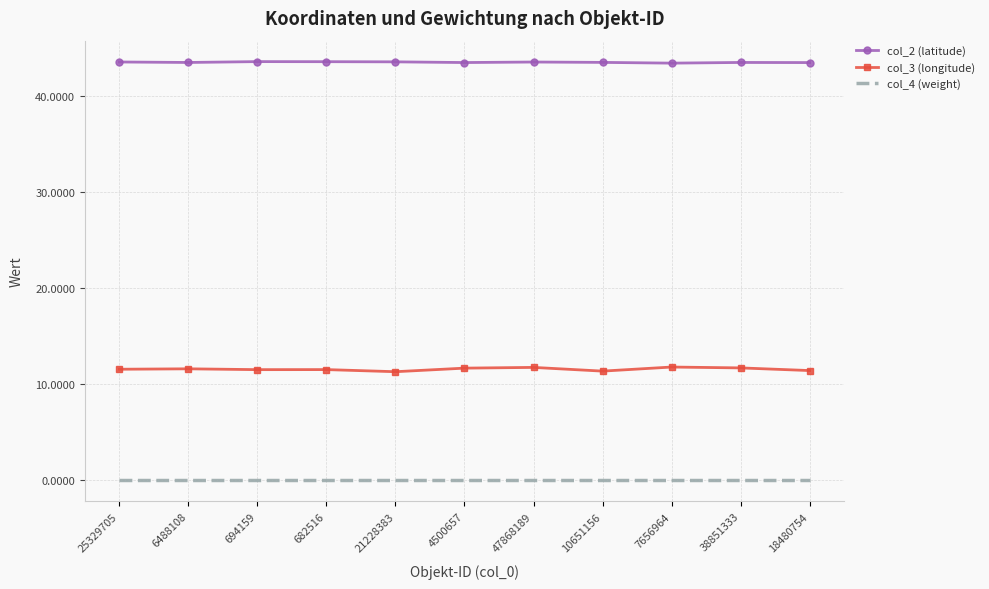

Is the value of col_3 (longitude) at 4500657 greater than the value of col_2 (latitude) at 38851333?

No